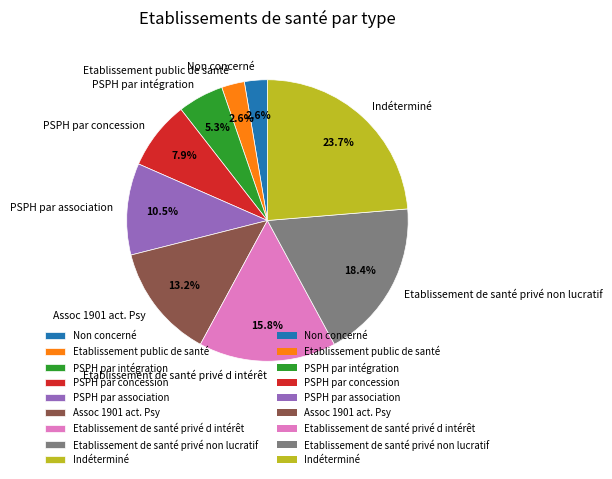

To the nearest percent, what portion does PSPH par concession represent?

8%